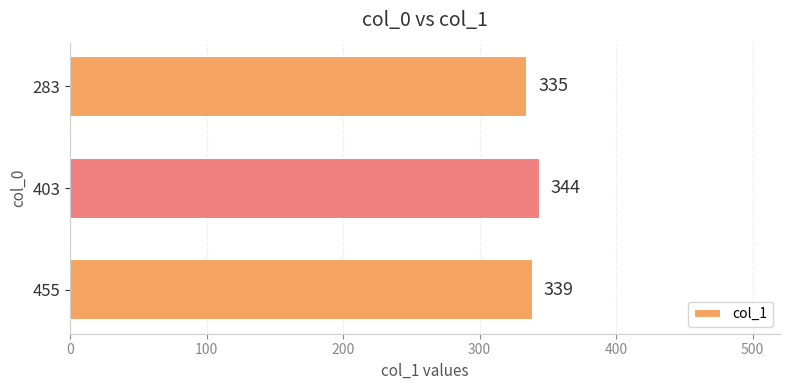

Approximately how many times larger is the value at 403 compared to 283?

1.0